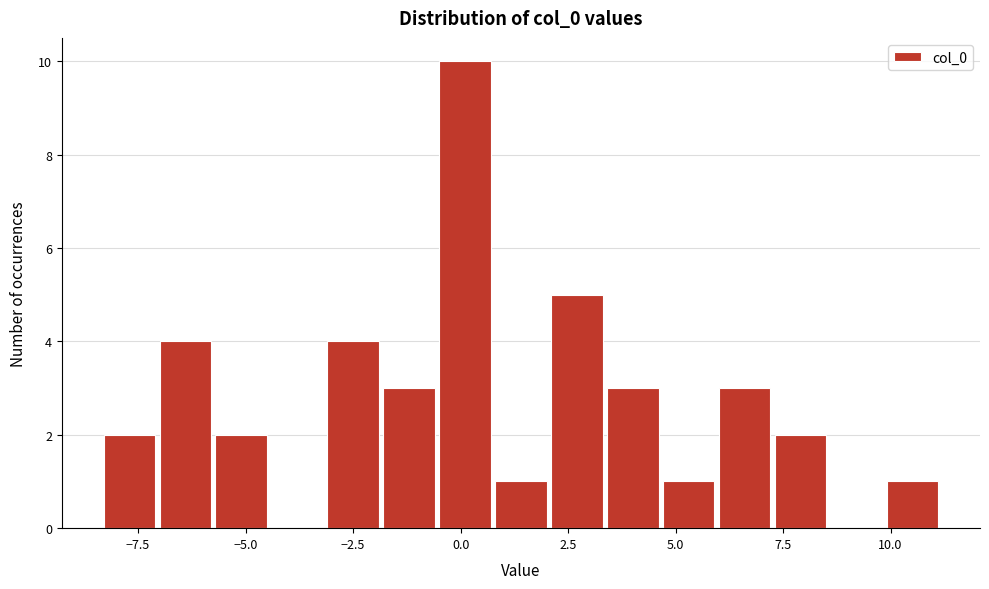

Around what value on the x-axis is the tallest bar? Give the approximate position of its centre, as read against the axis.

0.0